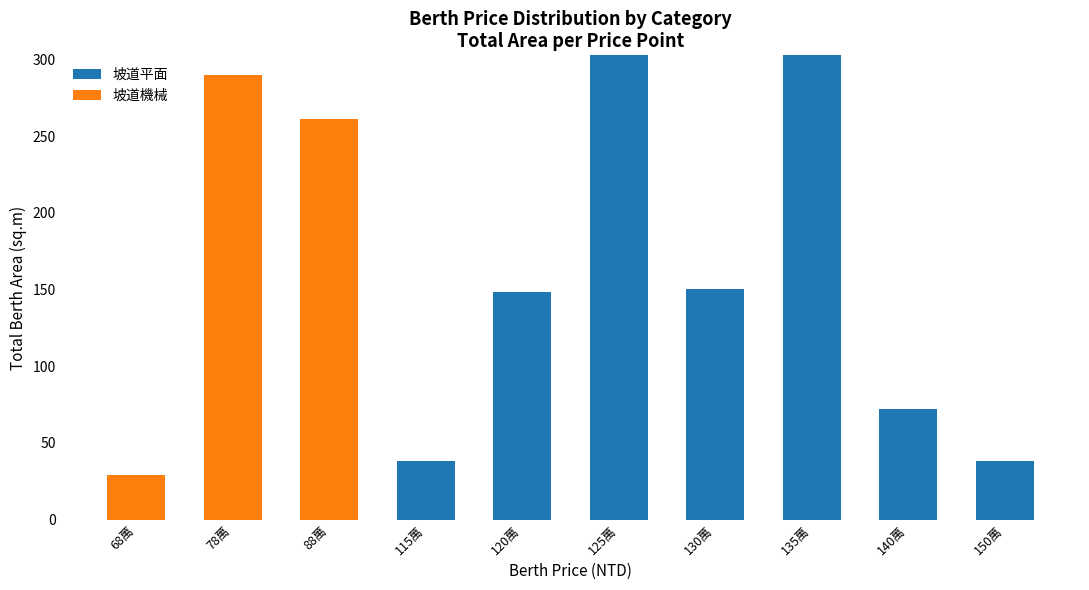

True or false: 坡道平面 has a value of 103.6 at 130萬.

False